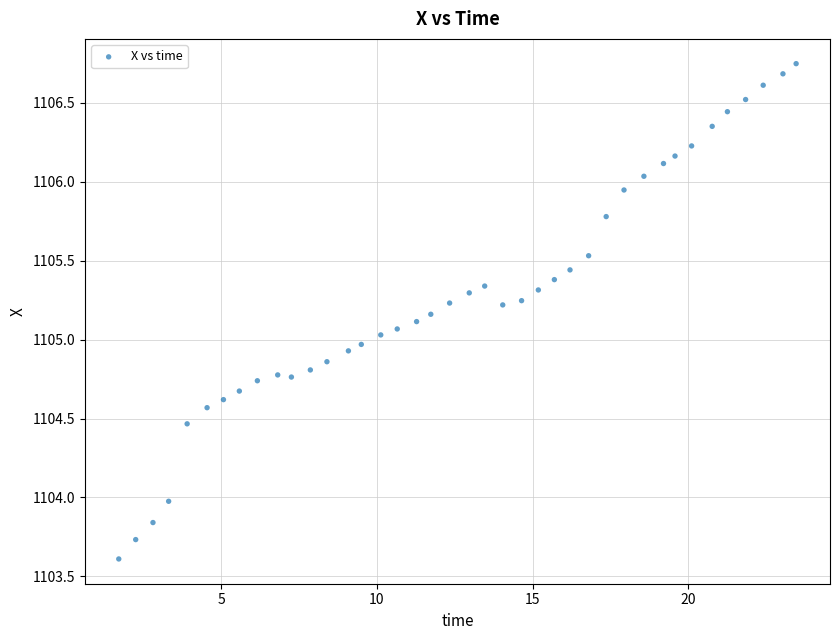

What is the range of X values (max minus min)?

21.7